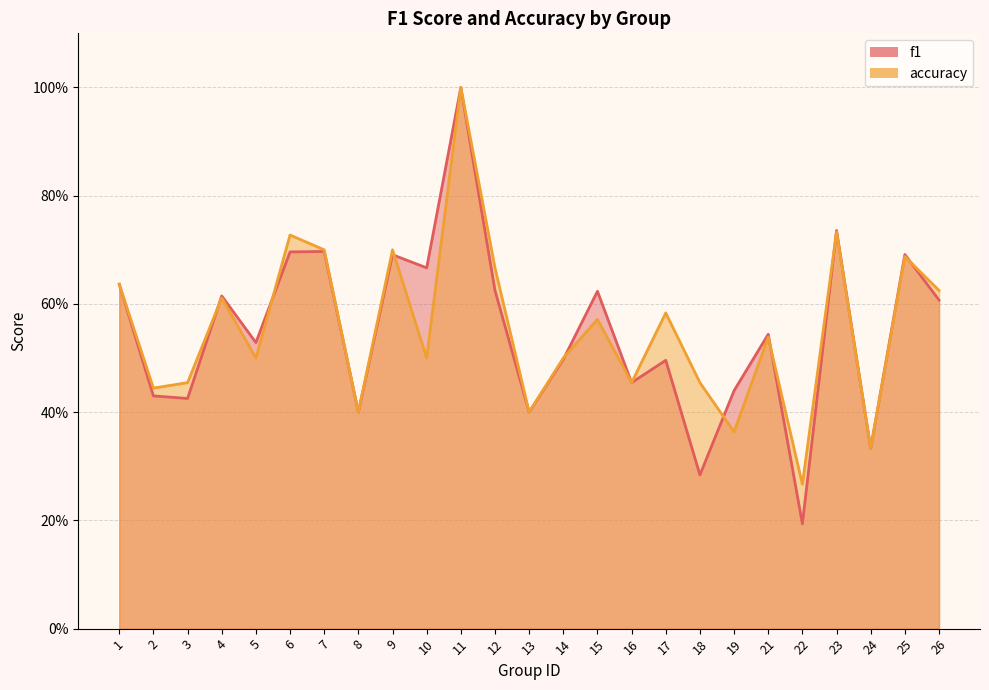

At which category is the sum across all series the highest?

11